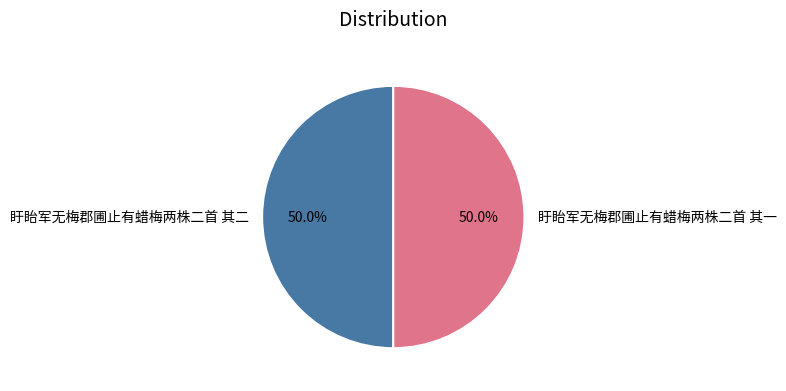

The 盱眙军无梅郡圃止有蜡梅两株二首 其二 slice represents 50% of the pie. True or false?

True